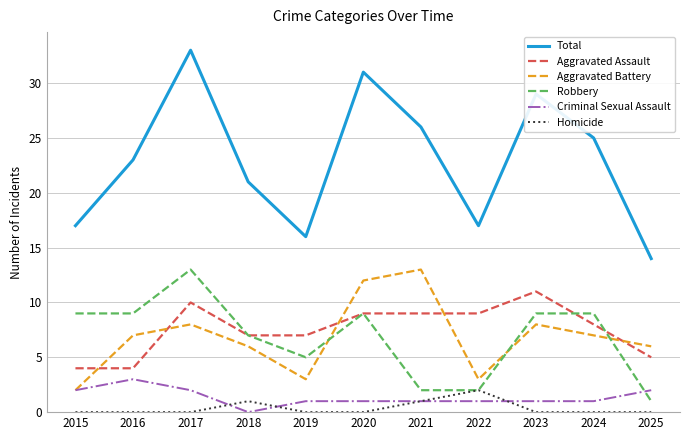

What is the sum of the Criminal Sexual Assault values at 2019 and 2024?

2